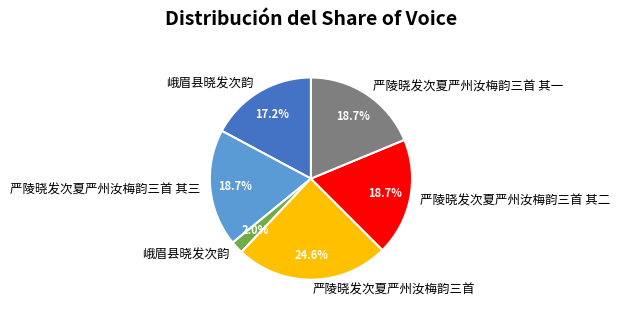

Is there any slice that represents more than half of the pie?

No